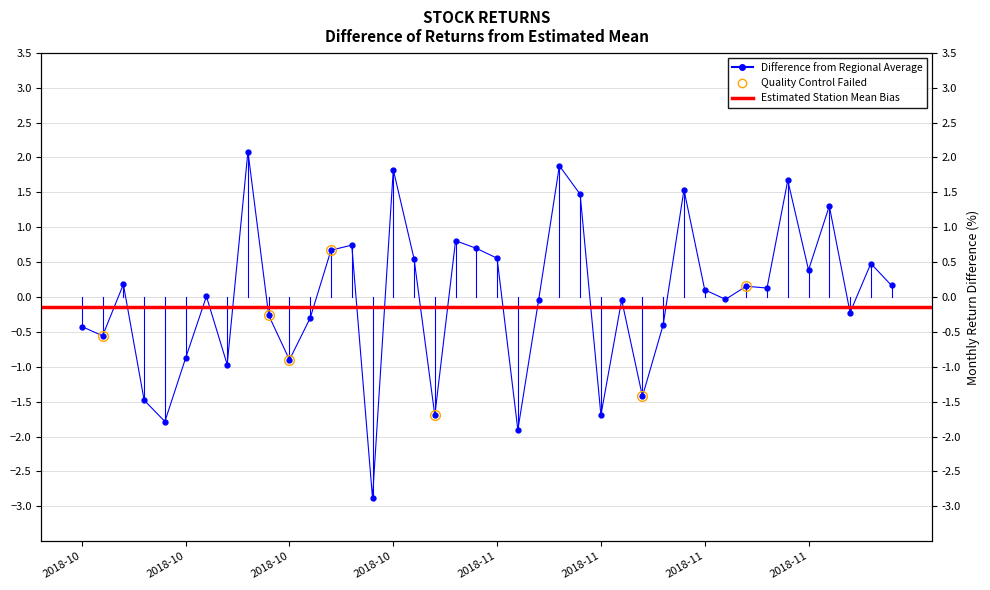

How many positive values are there?

21